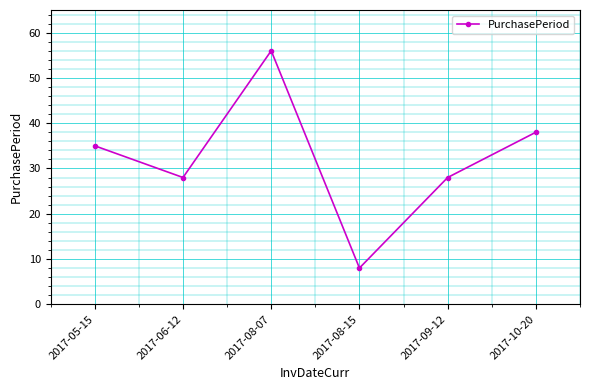

What is the difference between the second highest and minimum values?

30